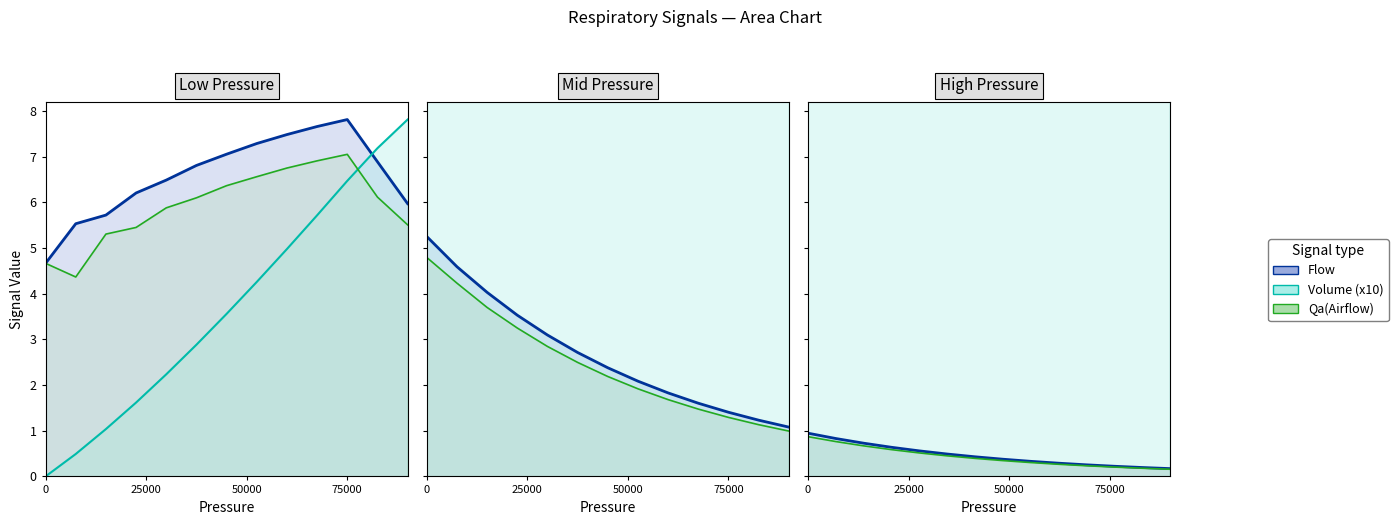

What is the difference between the second highest and second lowest values in the Flow series?

0.6